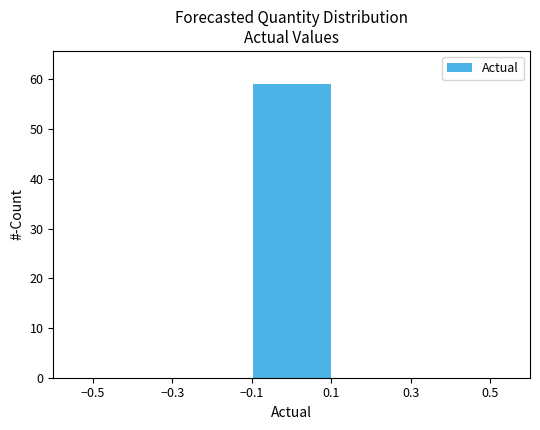

Which range on the x-axis has the tallest bar?

-0.1 to 0.1